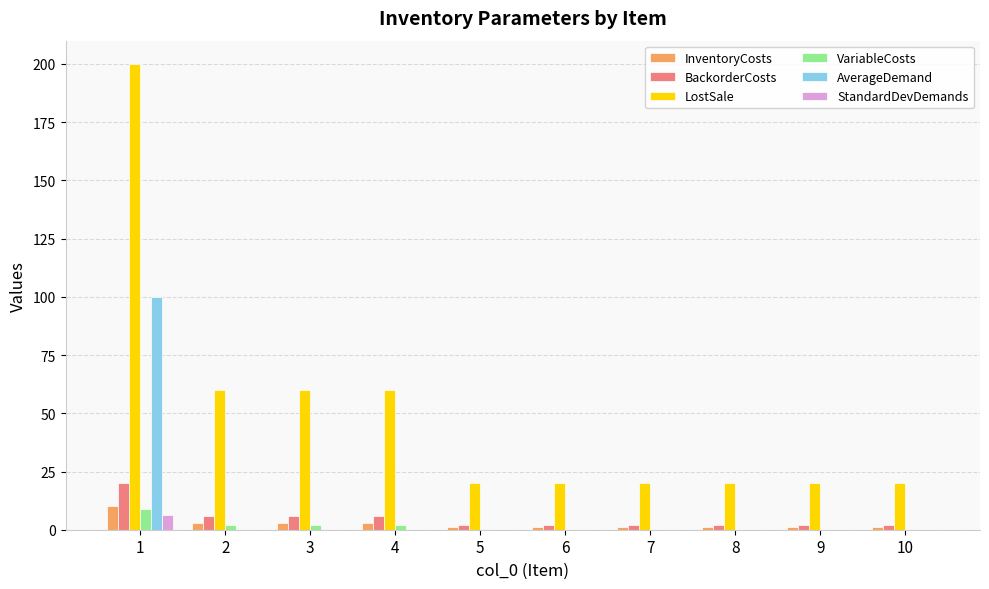

The value of LostSale at 1 is 92.2. True or false?

False